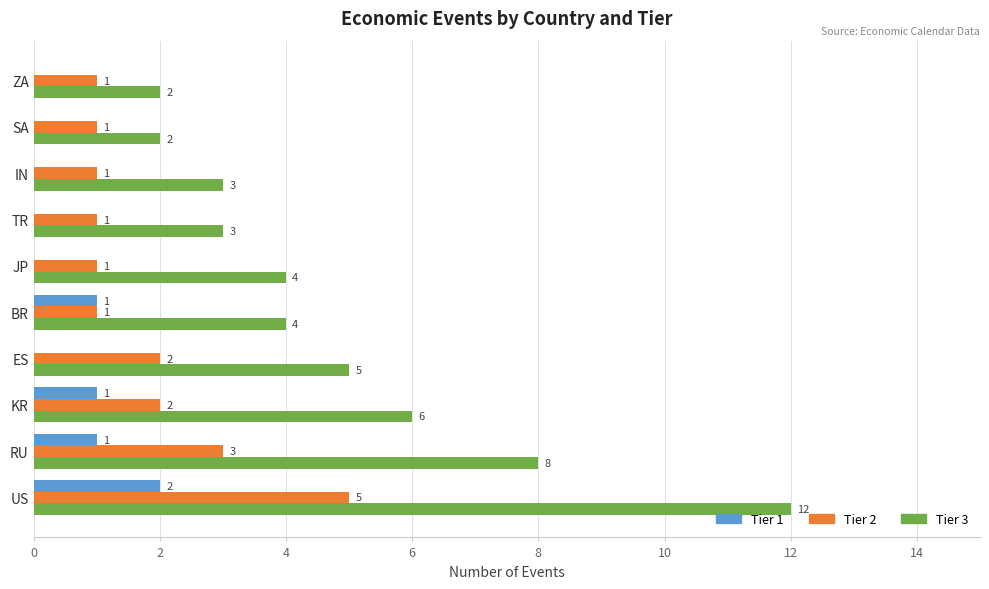

What is the average value of the Tier 2 series?

2